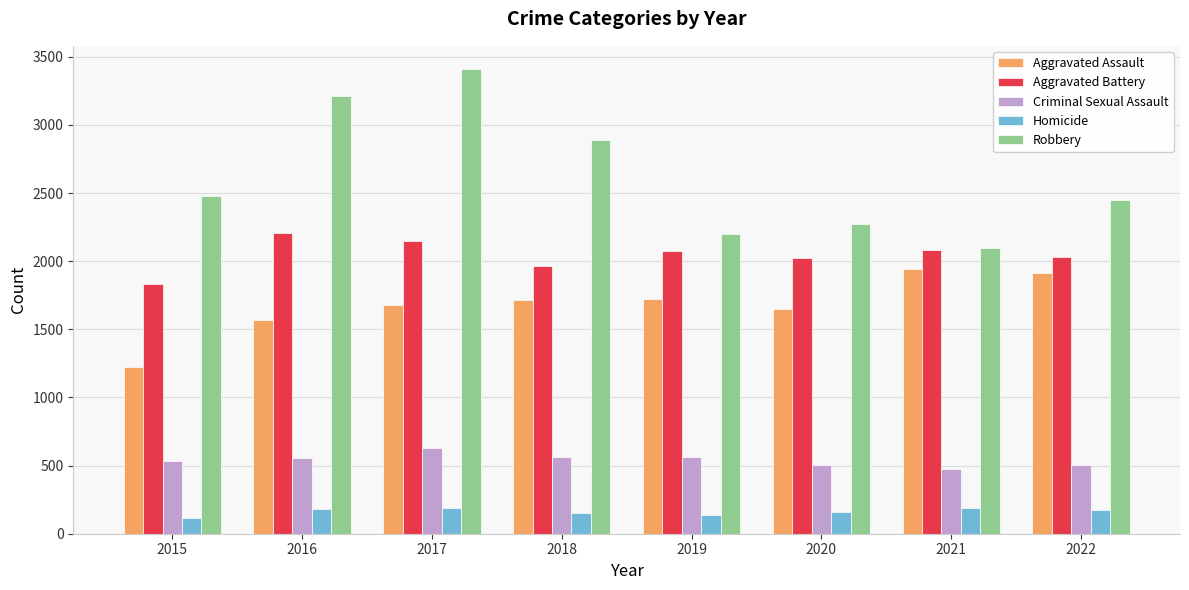

Is the value of Aggravated Battery at 2022 greater than the value of Criminal Sexual Assault at 2018?

Yes